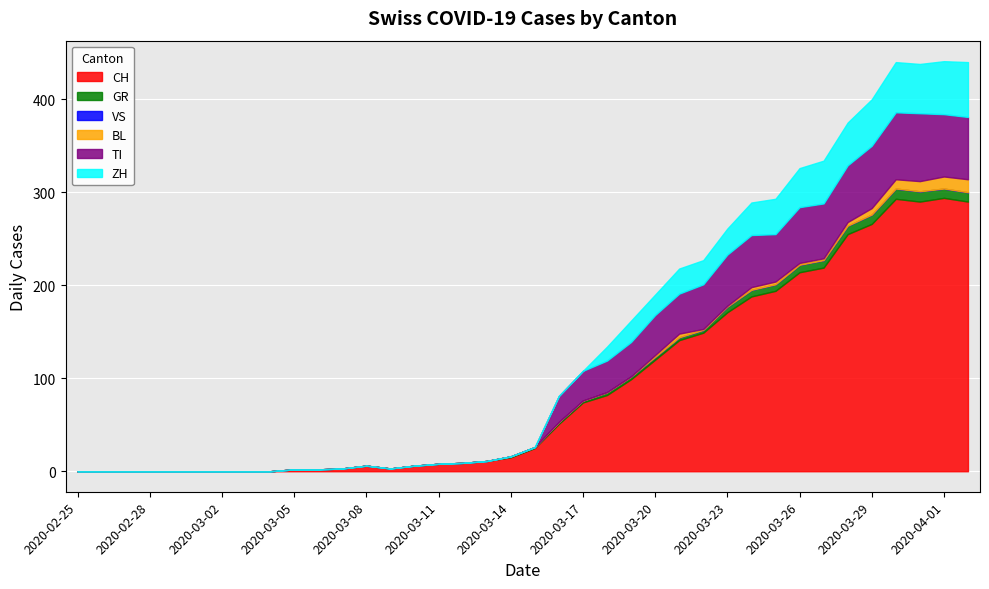

Which series changed the most between 2020-03-02 and 2020-04-02?

CH